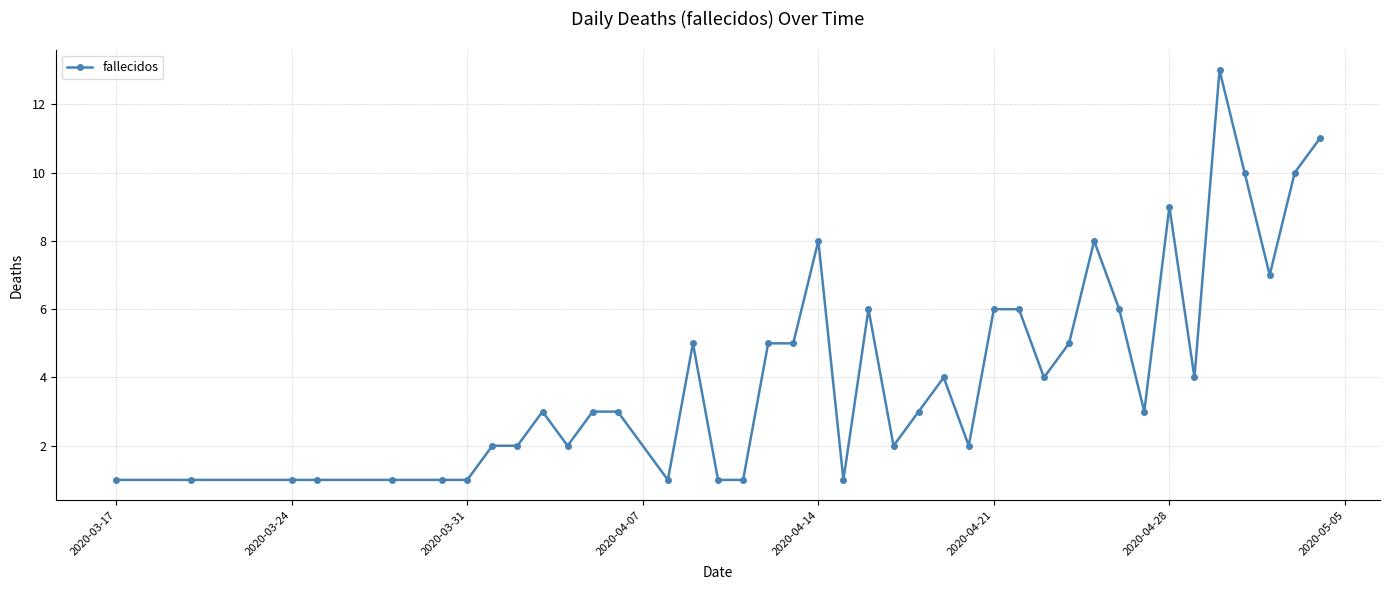

How many lines are shown in the chart?

1